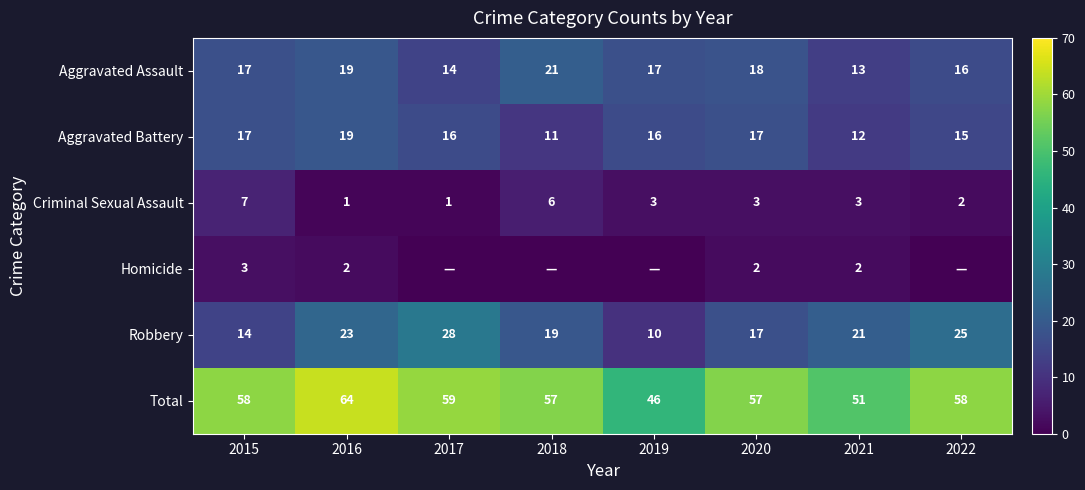

What is the difference between the highest and lowest values at 2016?

63